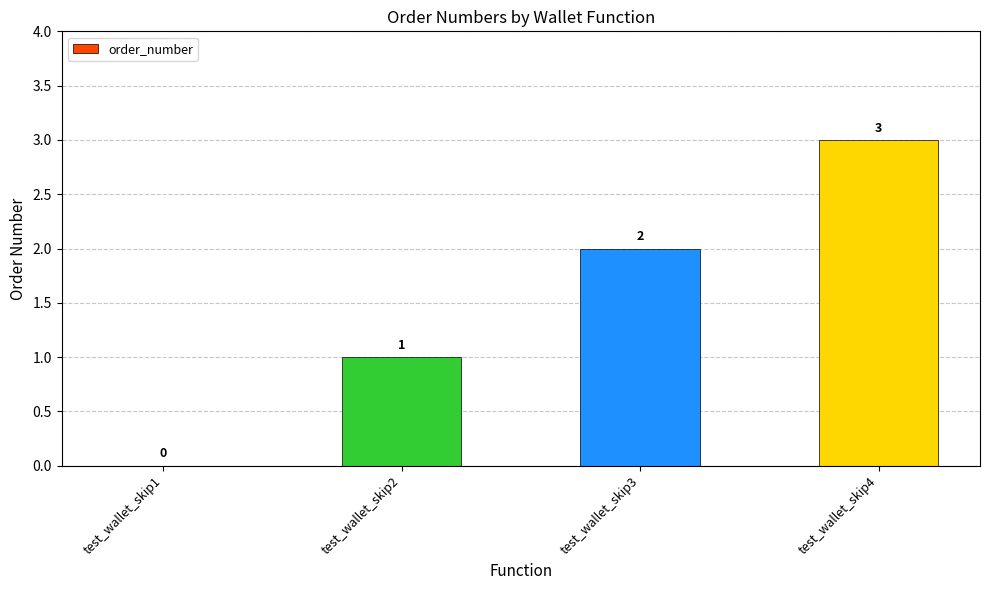

What is the average value?

2